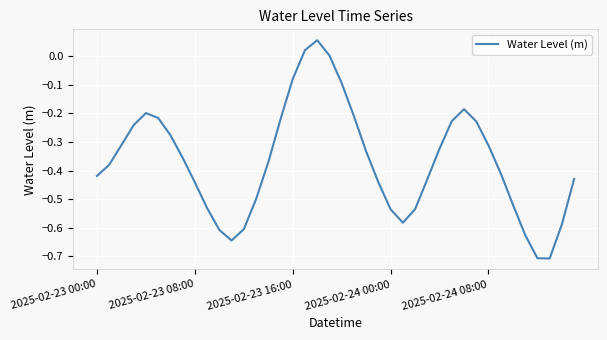

What is the minimum value shown in the chart?

-0.7